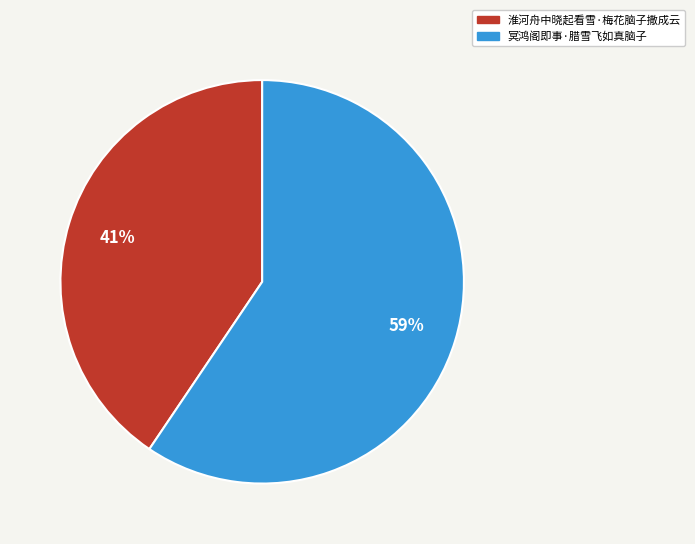

How many segments does this pie chart have?

2